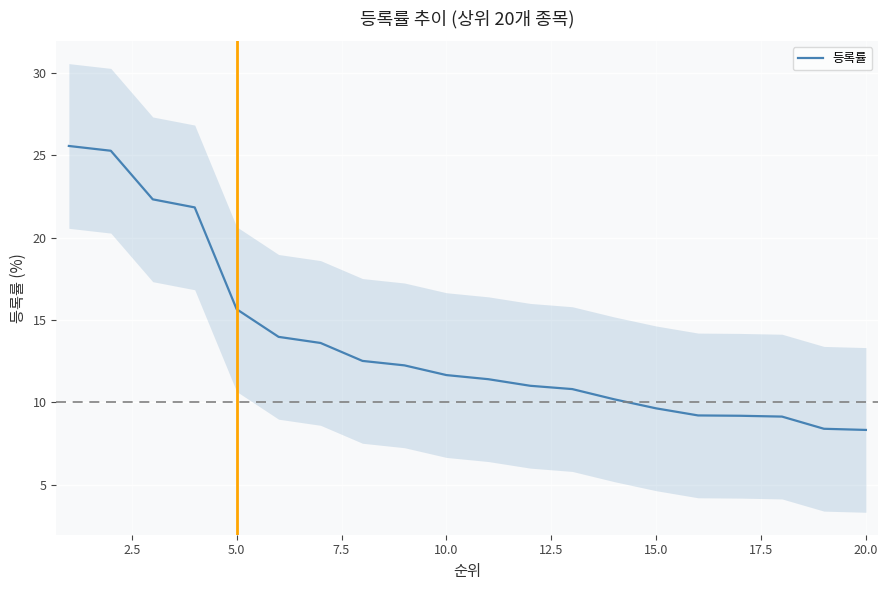

The value of 등록률 at 10.0 is 4.2. True or false?

False